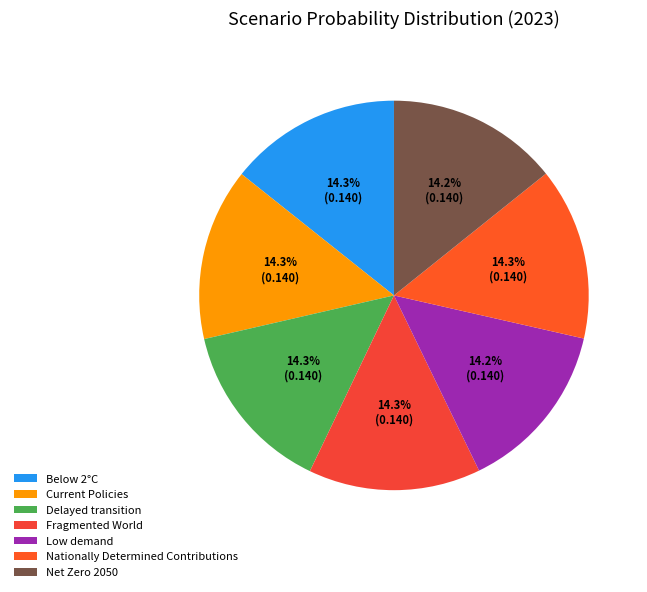

Is there a majority slice in this chart?

No